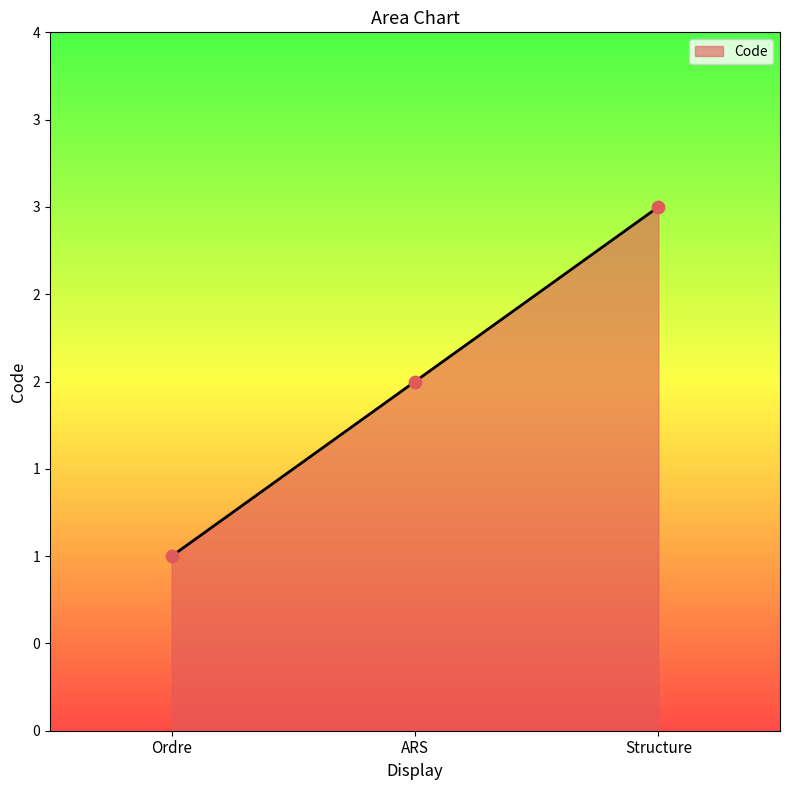

Which has a higher value, Structure or Ordre?

Structure